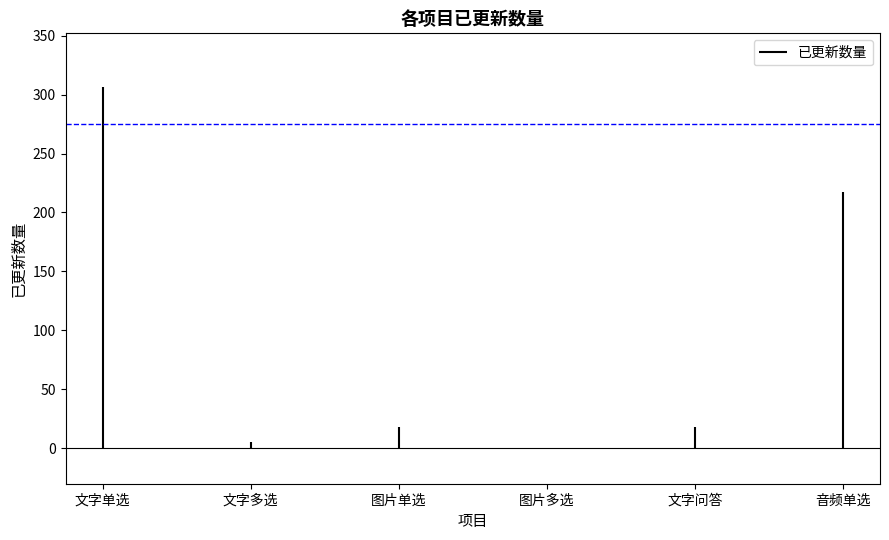

What is the greatest value displayed?

306